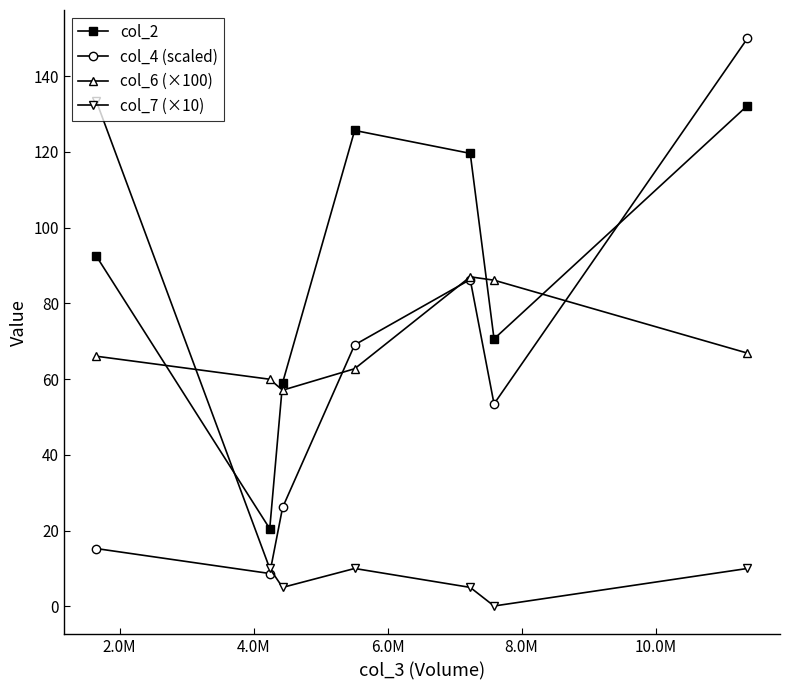

Which series ends up on top after the final intersection of col_6 (×100) and col_7 (×10)?

col_6 (×100)